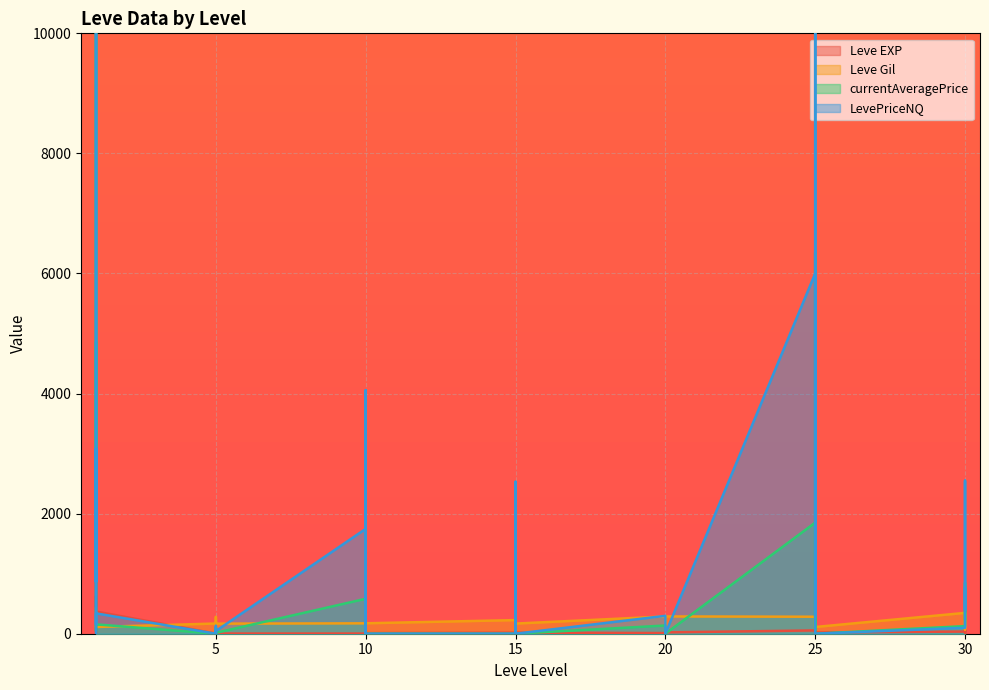

Reading left to right, extract all data points from this chart.

Leve EXP: 1	540	630	370	900	370	1	6	1	2	1	3	3	3	9	4	3	10	17	7	19	13	11	18	11	13	18	22	12	22	55	20	12	31	53	20	36	72	17	57
Leve Gil: 420	112	112	112	113	112	170	280	139	140	173	168	173	140	173	169	169	174	227	173	169	235	230	169	288	102	232	277	102	288	283	283	84	288	169	112	347	294	69	338